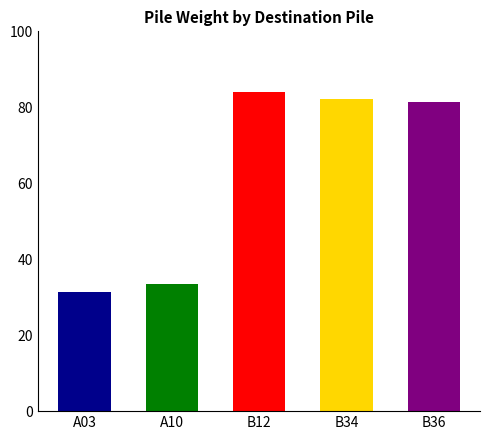

What is the difference between the maximum and second lowest values?

50.7